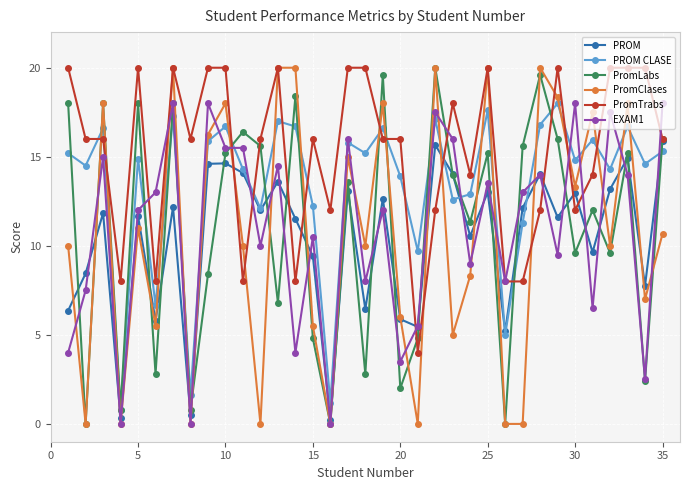

True or false: PROM CLASE has more than 2 interior local peaks.

True